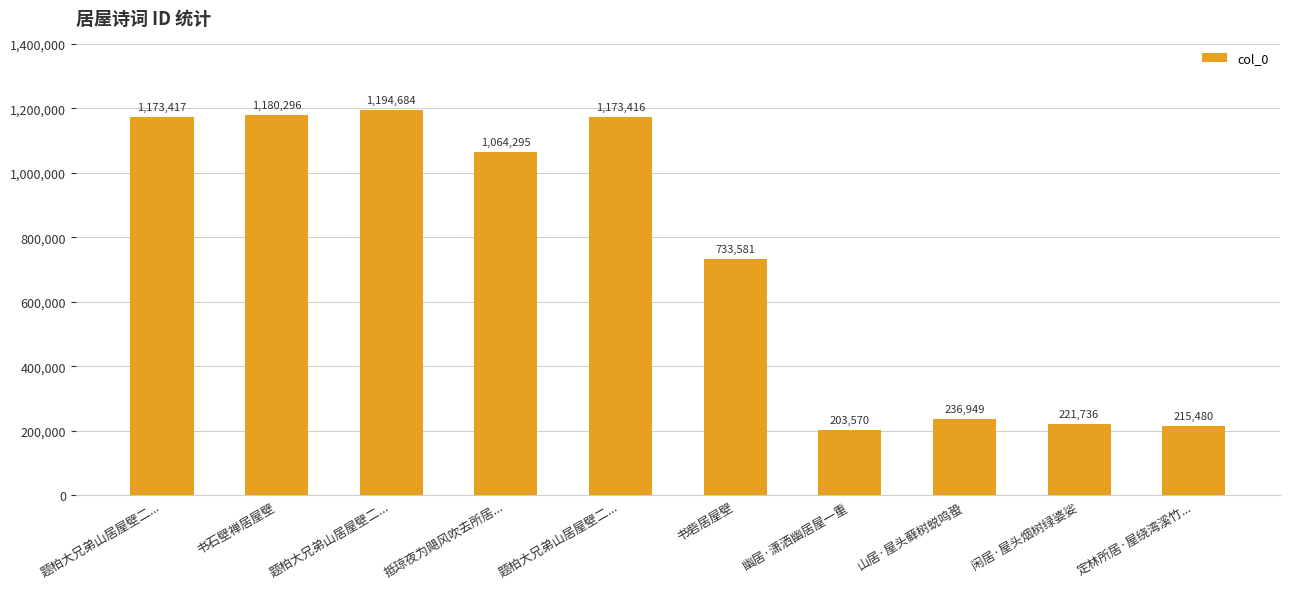

Rank the categories by value from lowest to highest.

幽居·潇洒幽居屋一重, 定林所居·屋绕湾溪竹..., 闲居·屋头烟树绿婆娑, 山居·屋头藓树蜕鸣蛩, 书砦居屋壁, 抵琼夜为飓风吹去所居..., 题柏大兄弟山居屋壁二..., 题柏大兄弟山居屋壁二..., 书石壁禅居屋壁, 题柏大兄弟山居屋壁二...